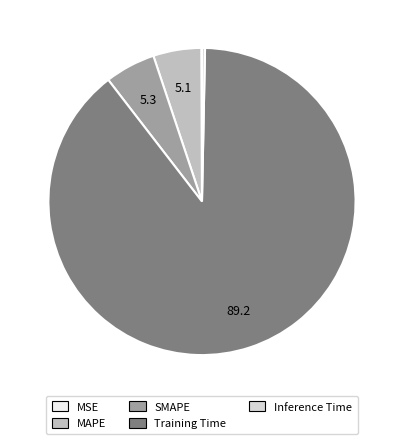

Which slice is the largest?

Training Time